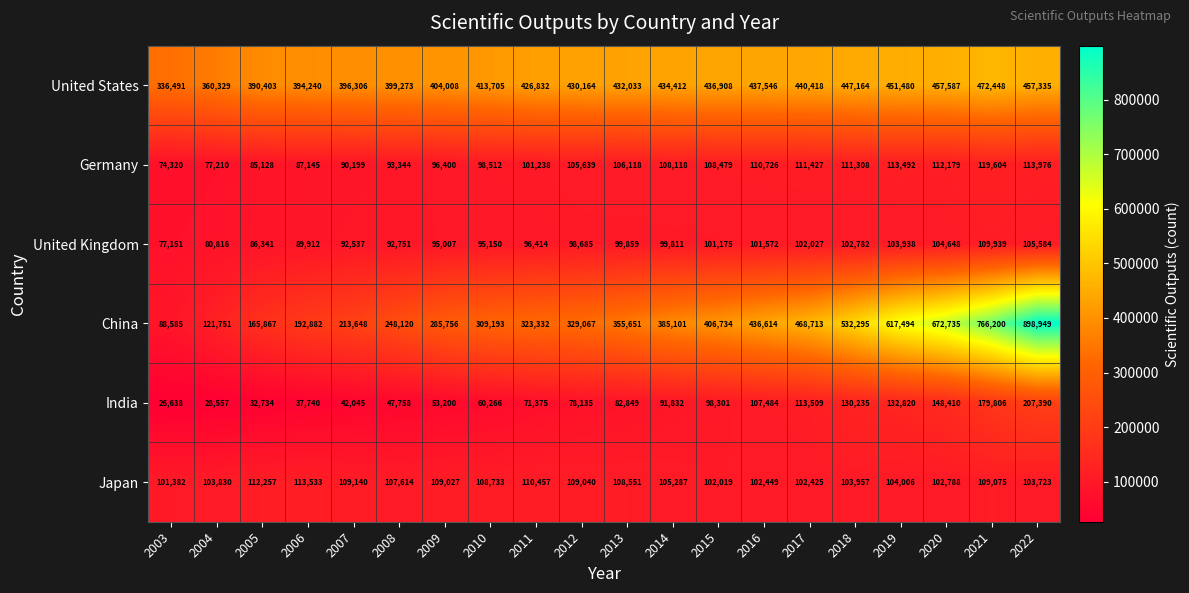

What is the highest value of the Japan series?

113533